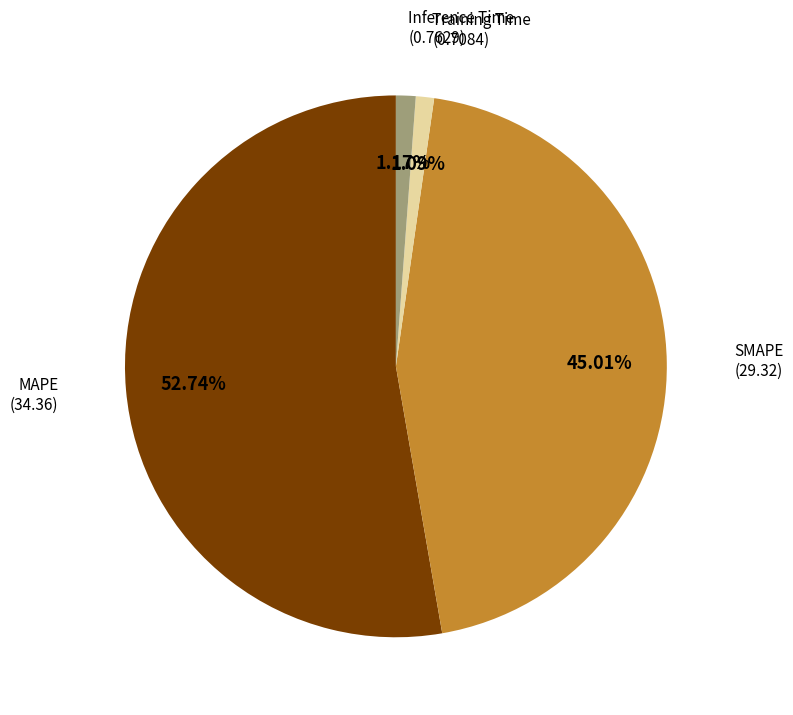

Does any single category account for the majority?

Yes